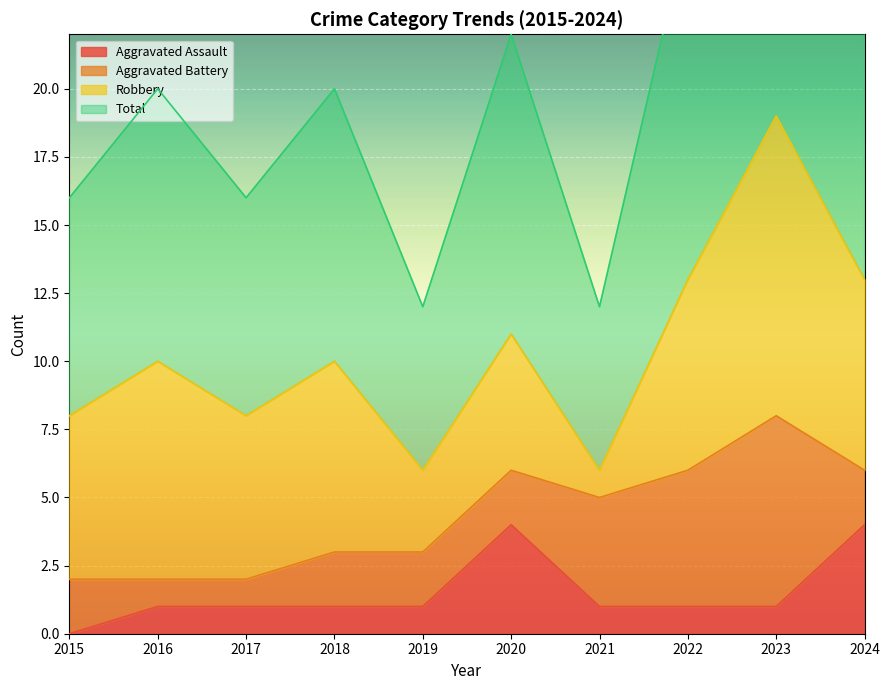

At which category does Total reach its first local peak?

2016